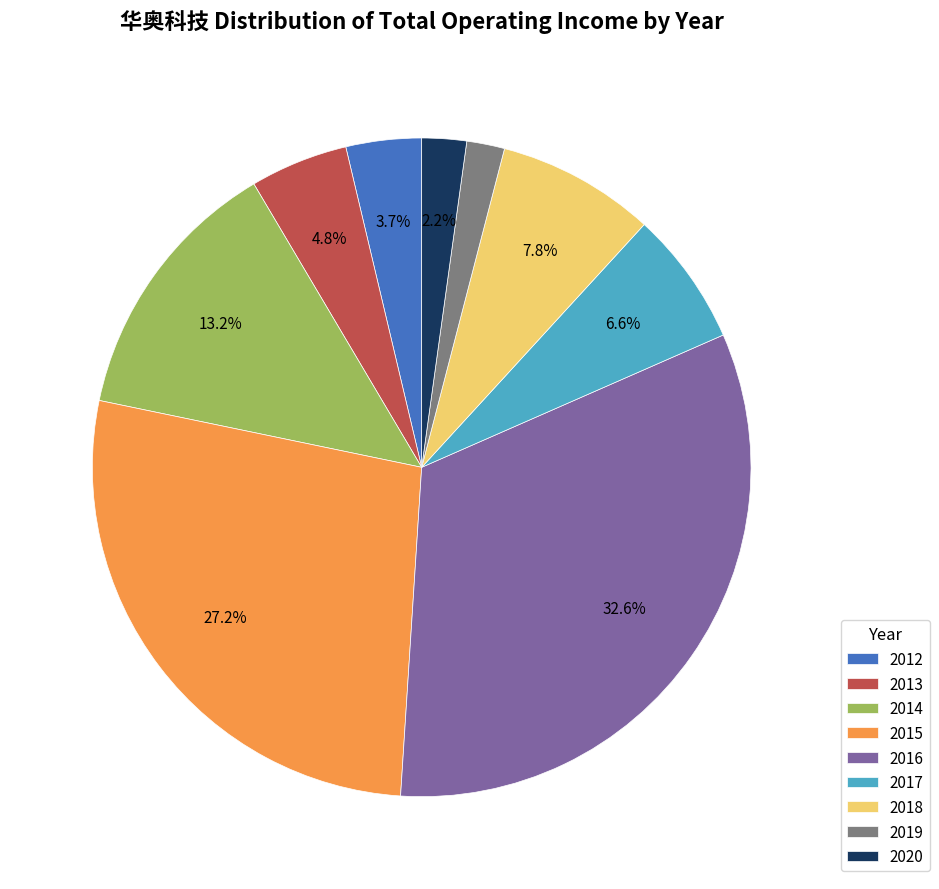

Count the number of slices in the pie.

9